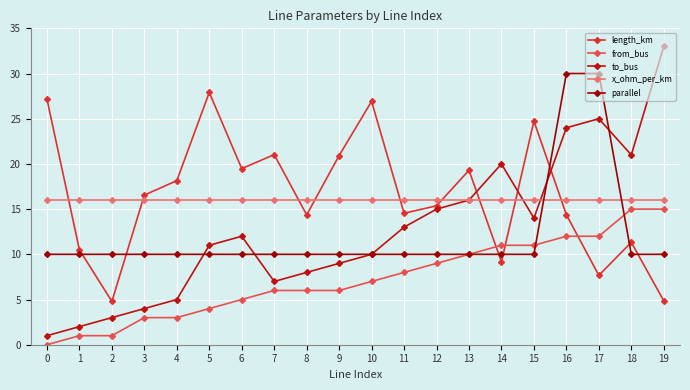

True or false: x_ohm_per_km has more than 0 interior local peaks.

False